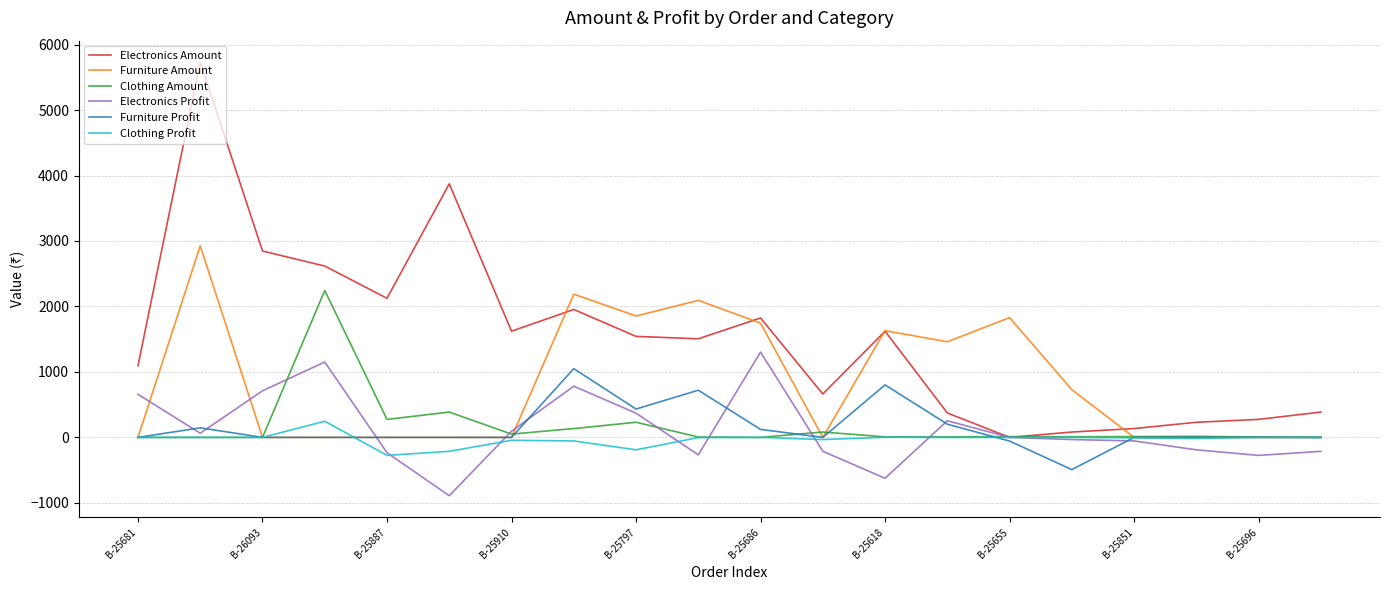

Which series has the widest spread of values?

Electronics Amount